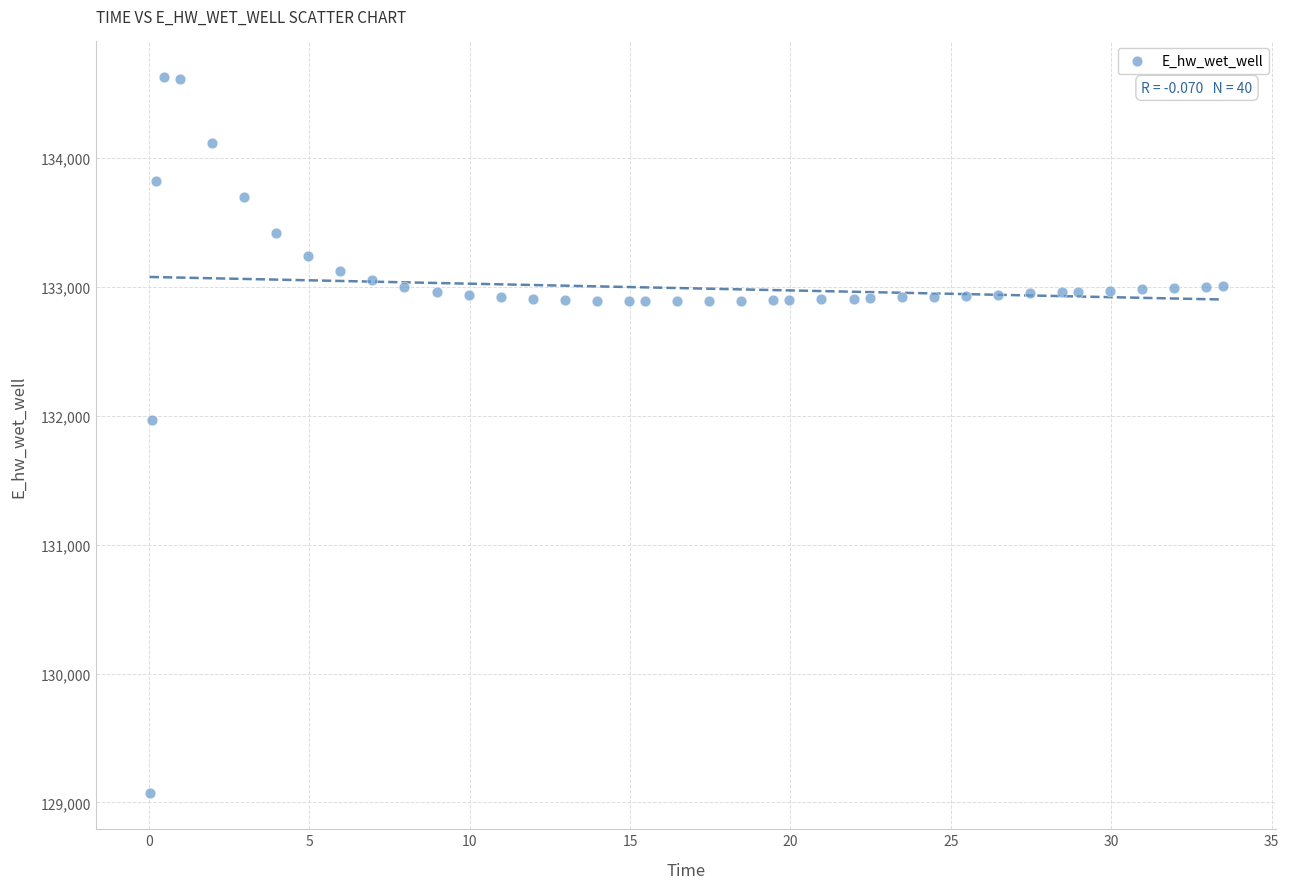

What Y value in the scatter plot is closest to 131849?

131970.0